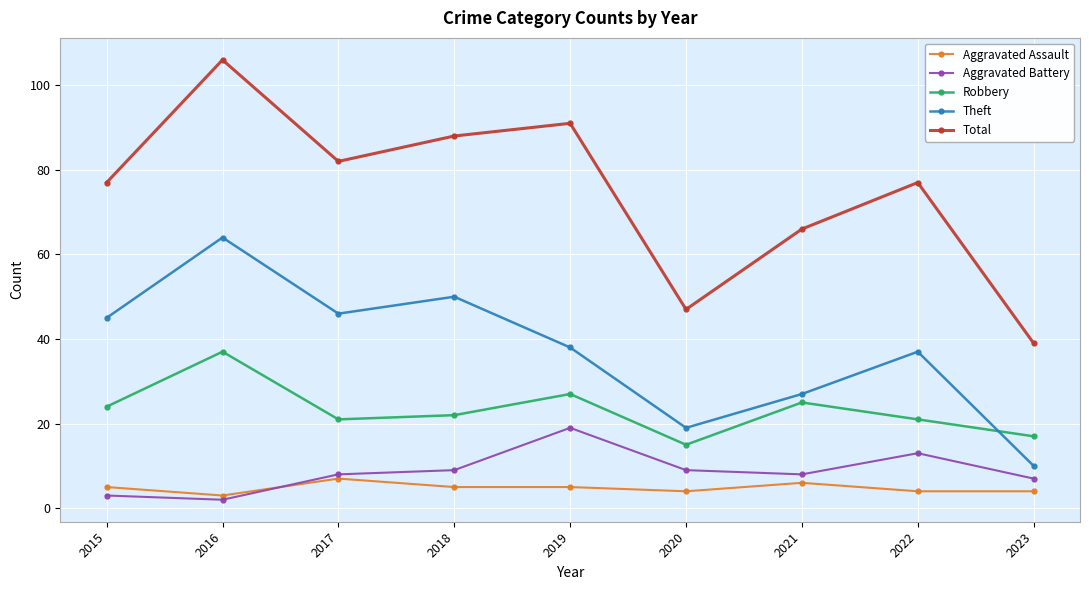

How many lines are shown in the chart?

5